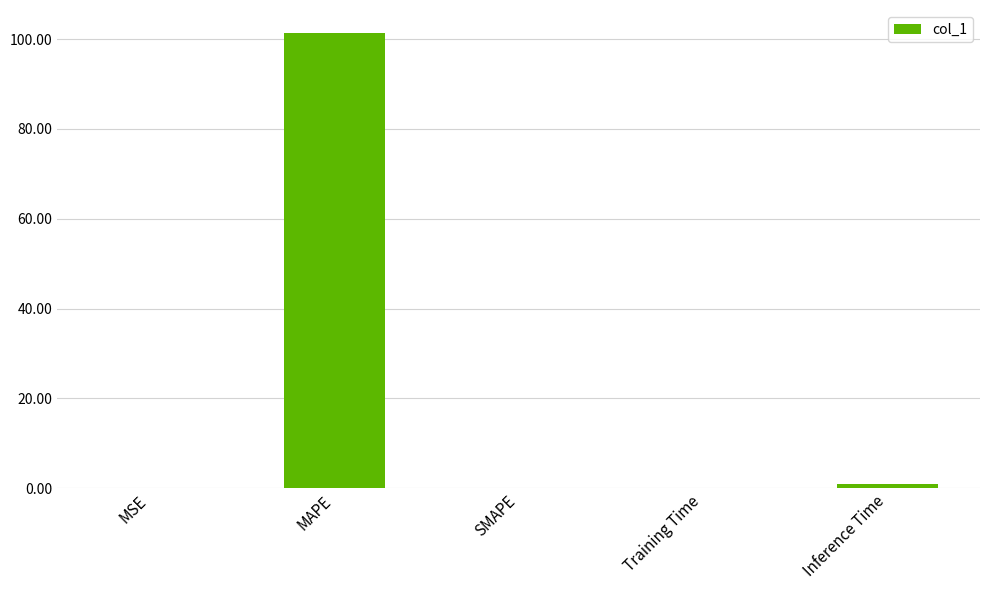

Is it true that the value at SMAPE is 0.0?

True